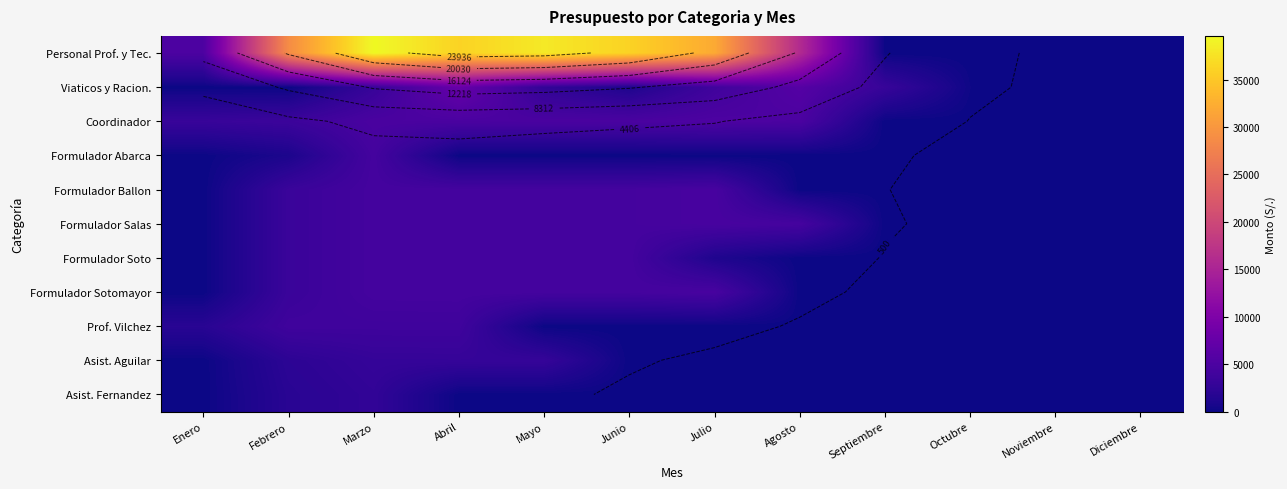

List the series in order of their peak value, highest first.

Personal Prof. y Tec., Viaticos y Racion., Coordinador, Formulador Ballon, Formulador Salas, Formulador Sotomayor, Formulador Soto, Formulador Abarca, Prof. Vilchez, Asist. Aguilar, Asist. Fernandez